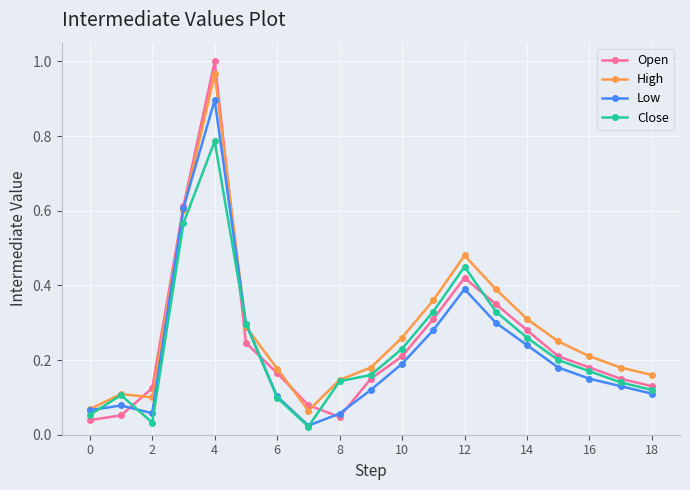

How many interior local valleys does the High series have?

2